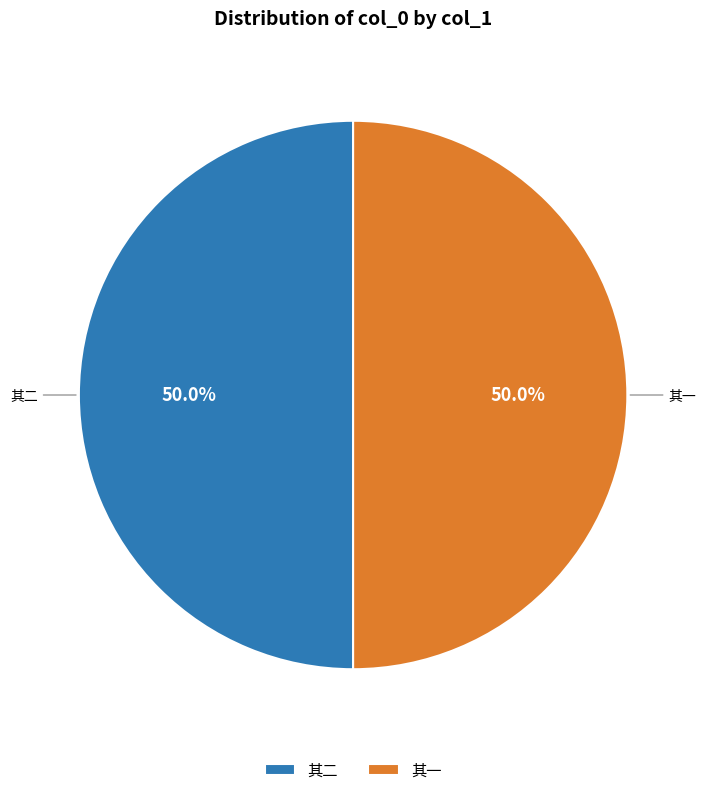

How much of the chart is everything except 其二?

50.0%